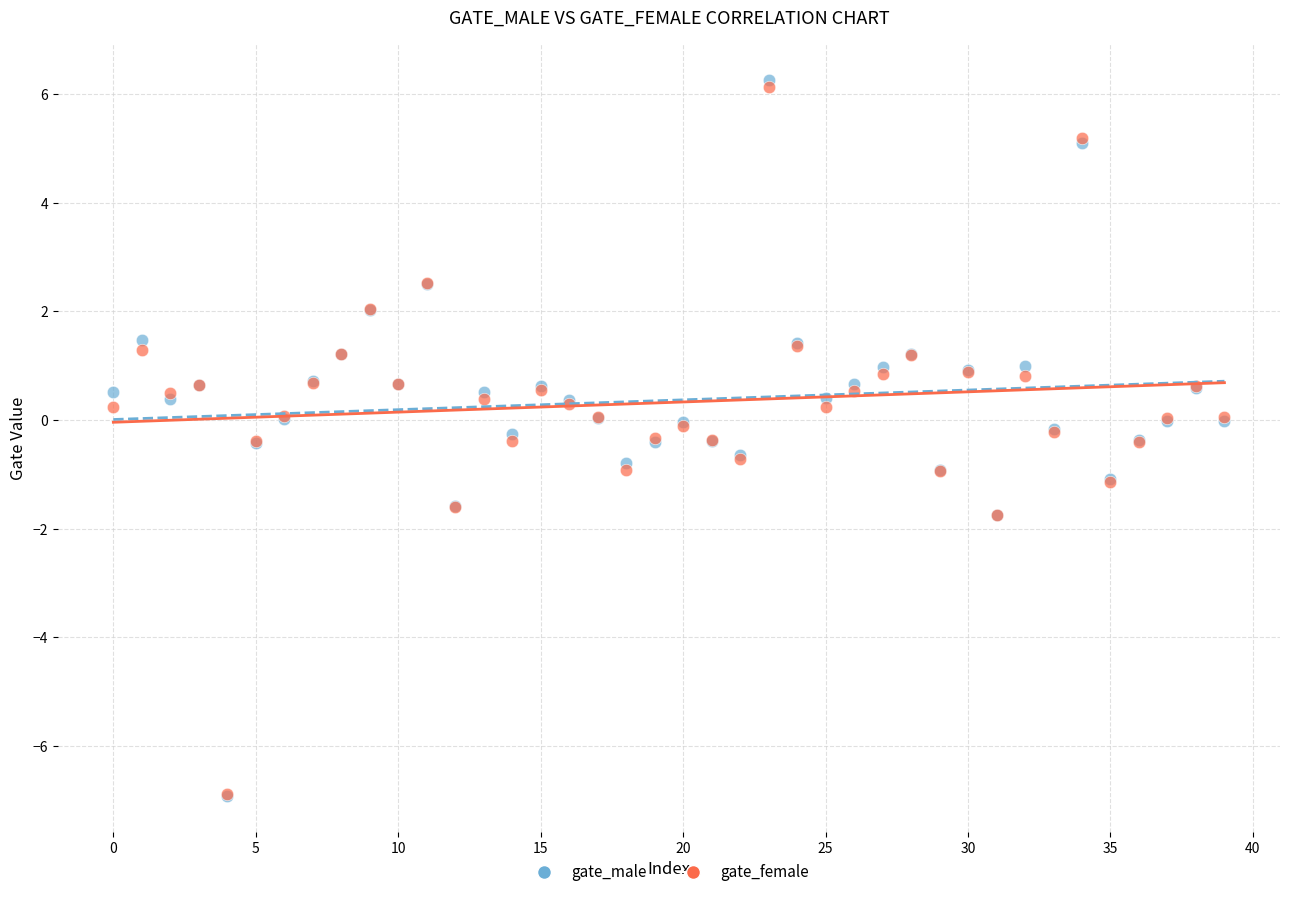

Which series contains the highest Y value?

gate_male